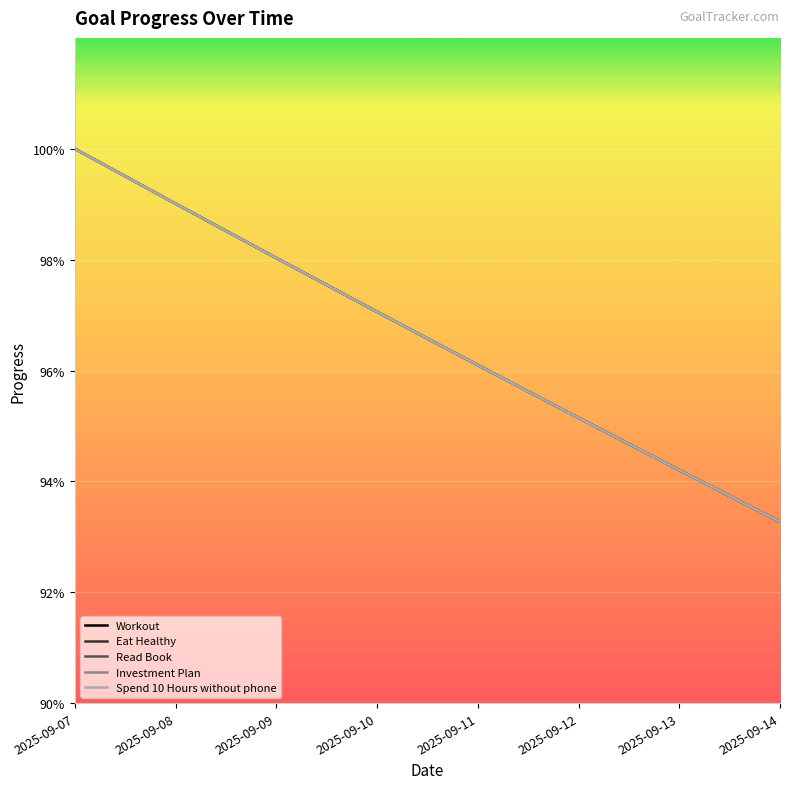

True or false: Investment Plan and Read Book intersect in this chart.

False